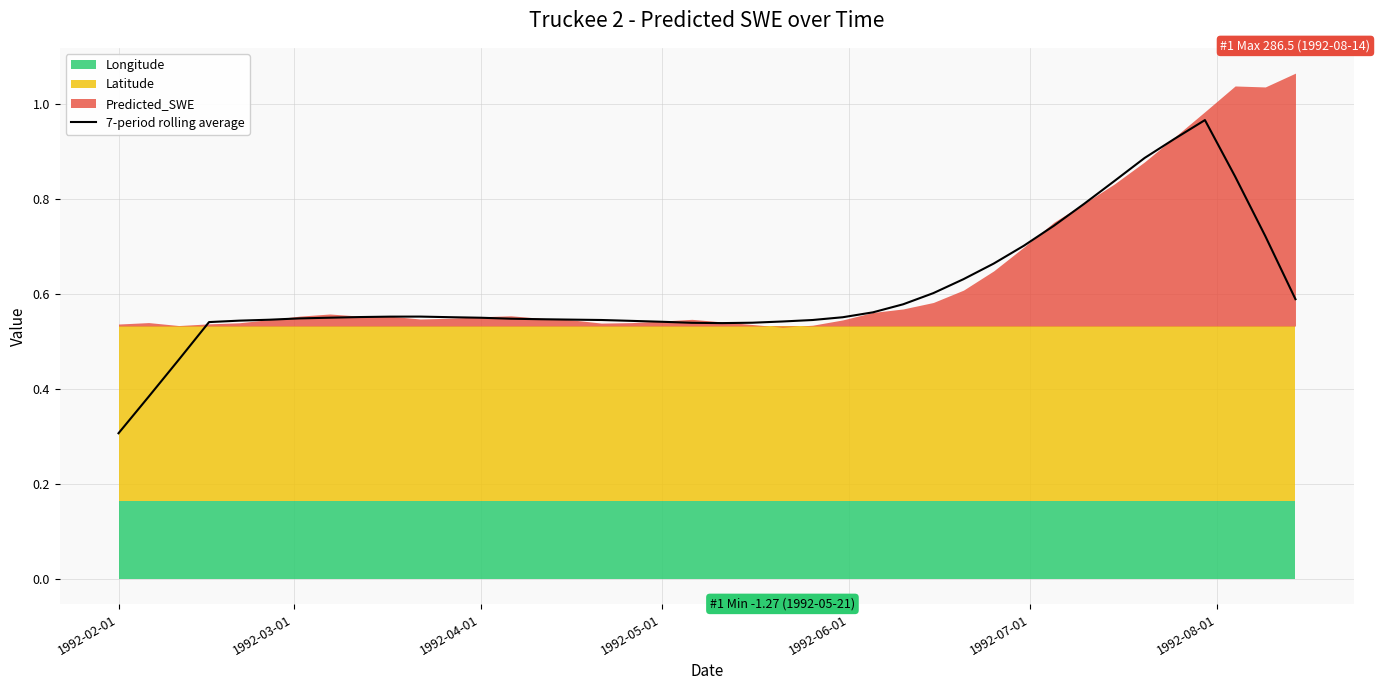

How many categories are shown in the chart?

40